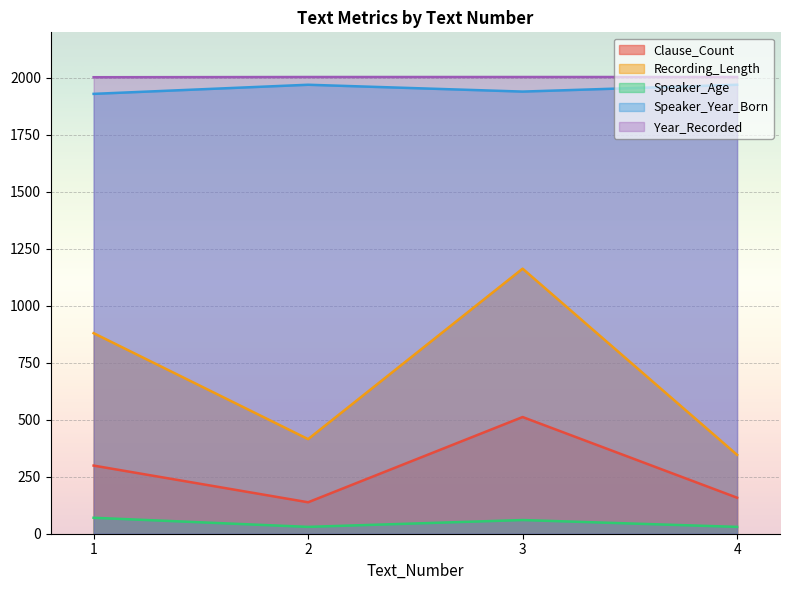

Does the chart display data point markers on the line(s)?

No